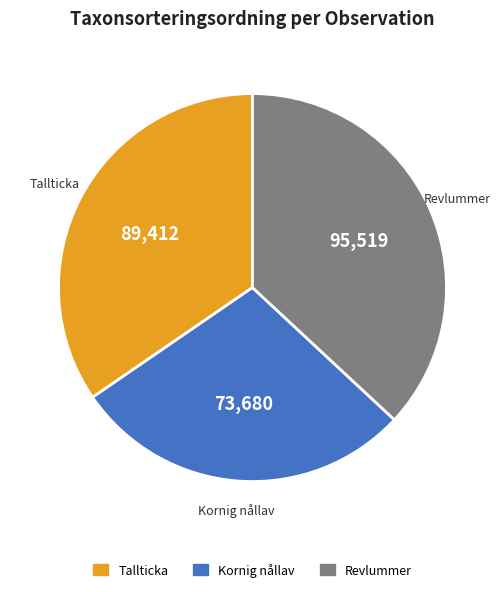

Count the number of slices in the pie.

3